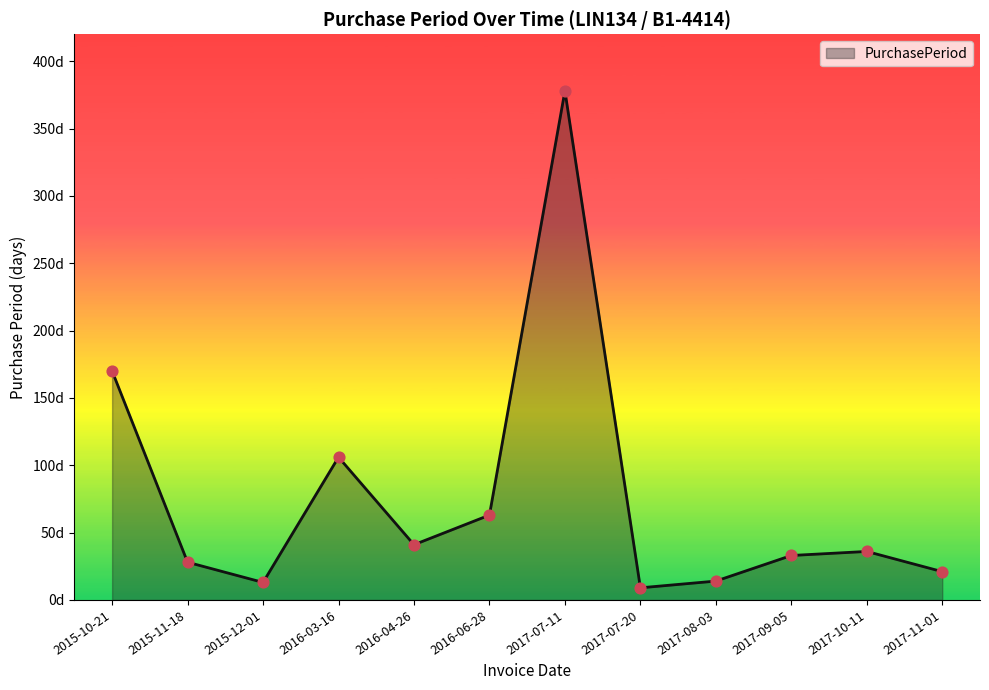

What is the ratio of the value at 2015-11-18 to the value at 2016-04-26?

0.7